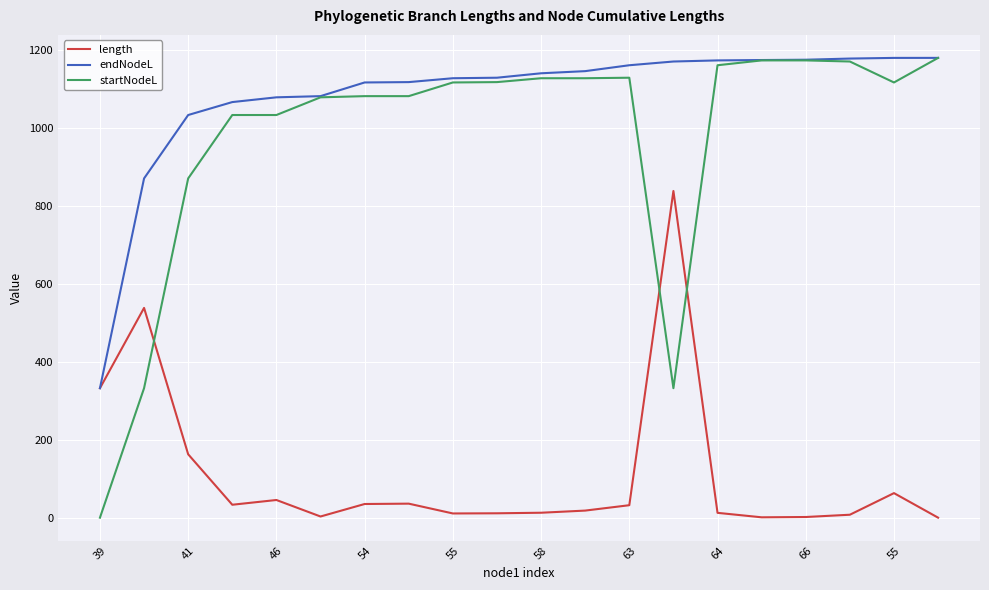

Which series has the largest total across all categories?

endNodeL